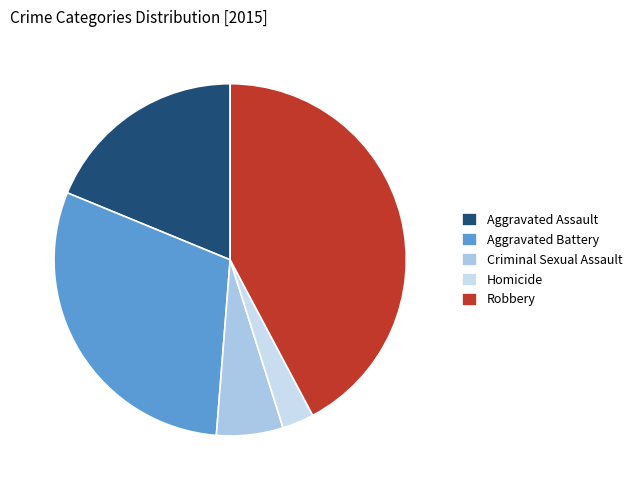

The Homicide slice represents 16% of the pie. True or false?

False